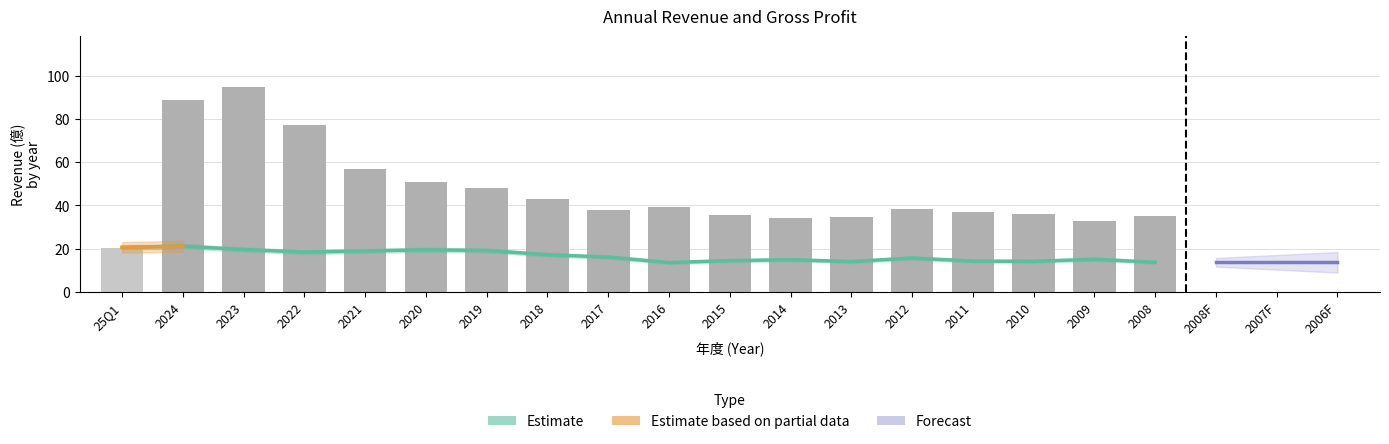

What is the spread (max minus min) of values at 2009?

17.9